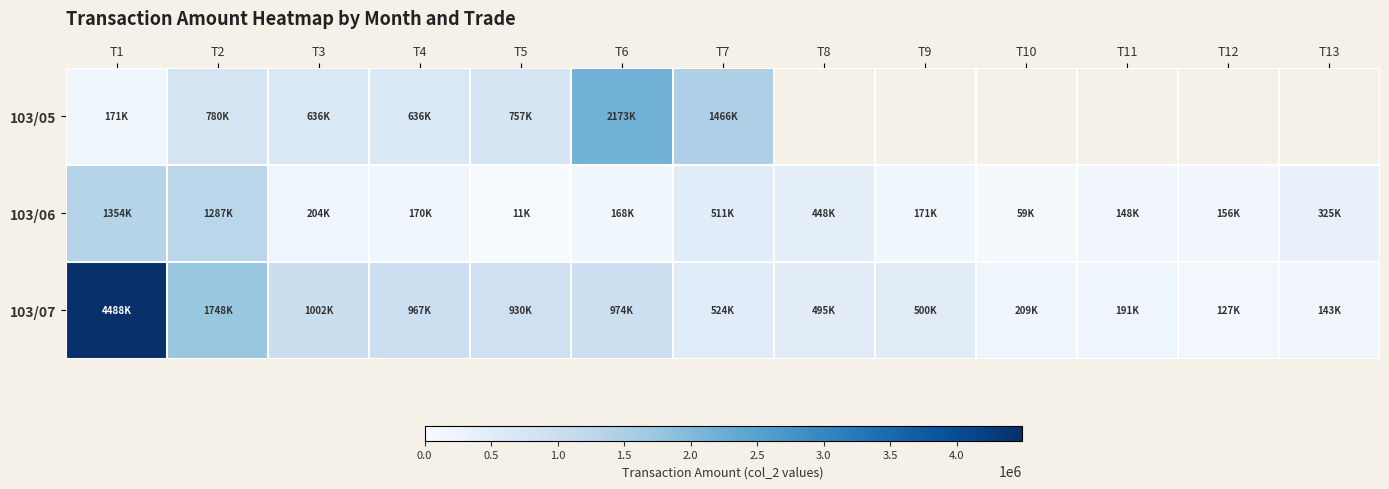

Is the value of 103/07 at T1 greater than the value of 103/06 at T7?

Yes